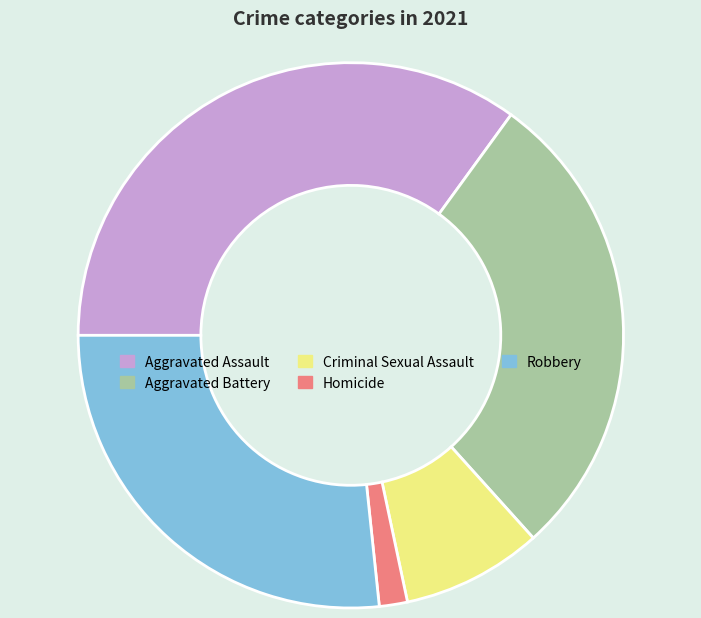

Does Robbery represent more than half of the total?

No